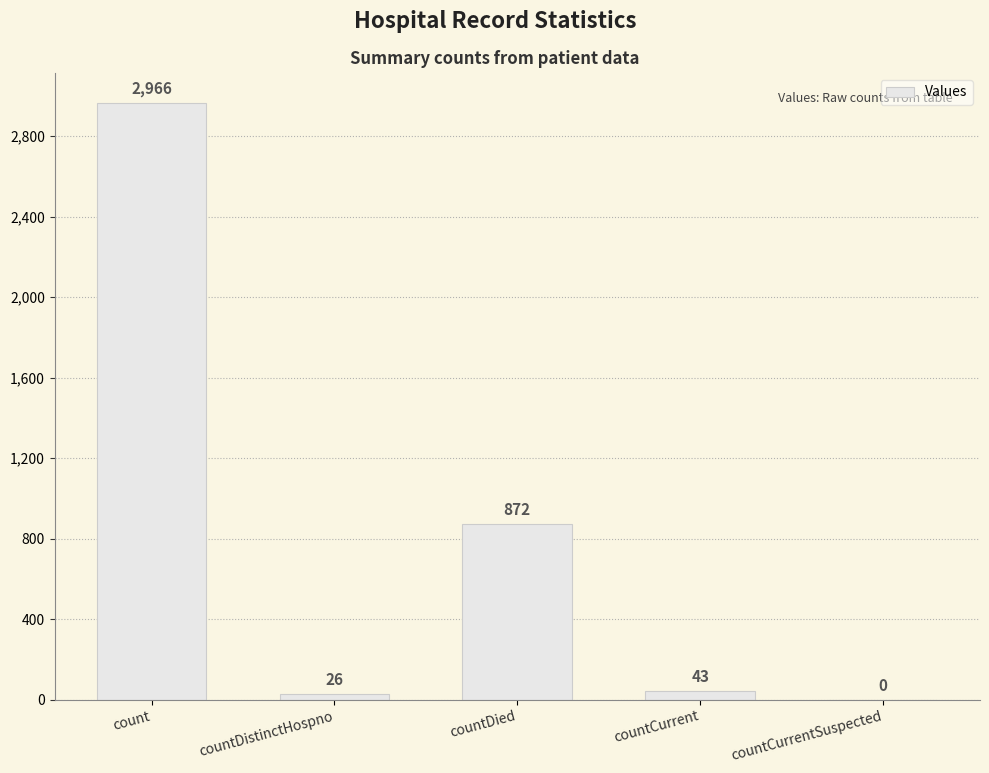

The value at countCurrentSuspected is 1131. True or false?

False